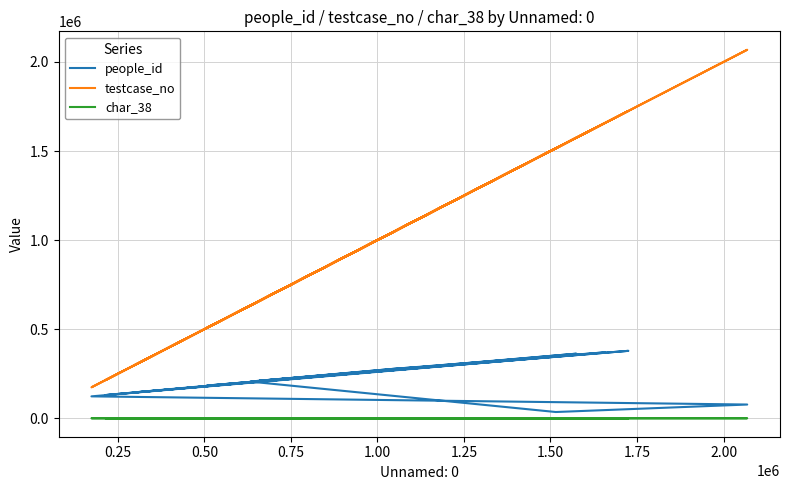

How many interior local peaks does the people_id series have?

5